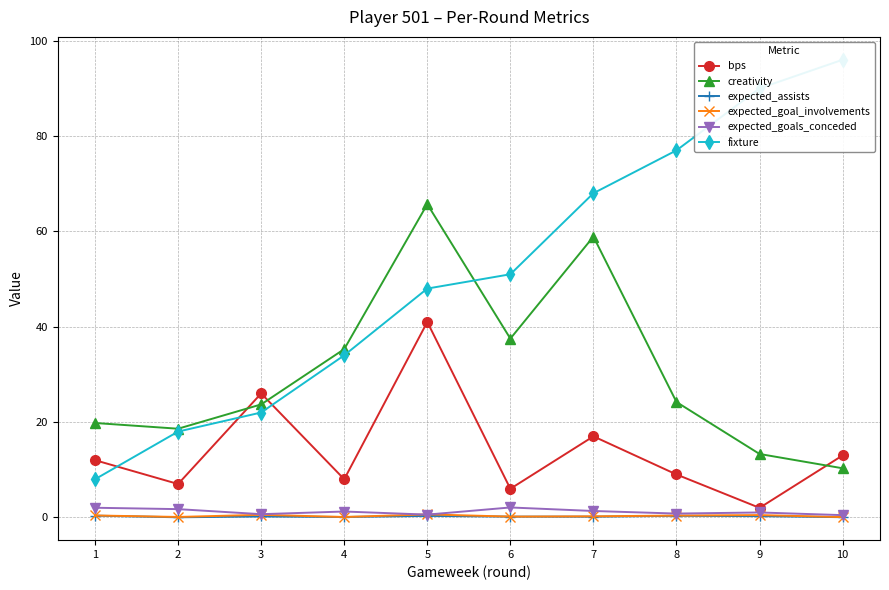

True or false: expected_assists has a value of 0.0 at 2.

True